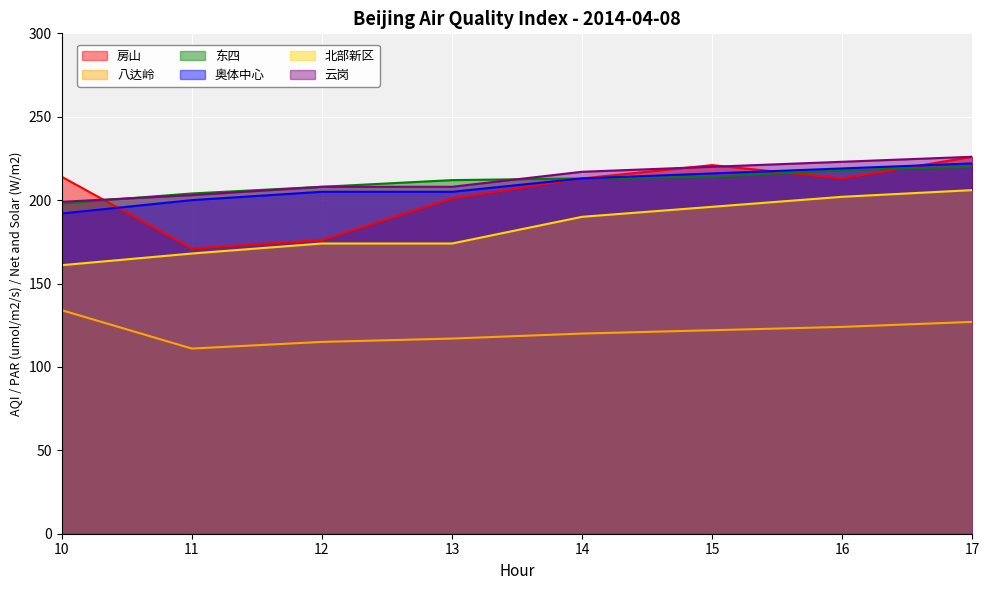

At which label does 八达岭 reach its peak?

10